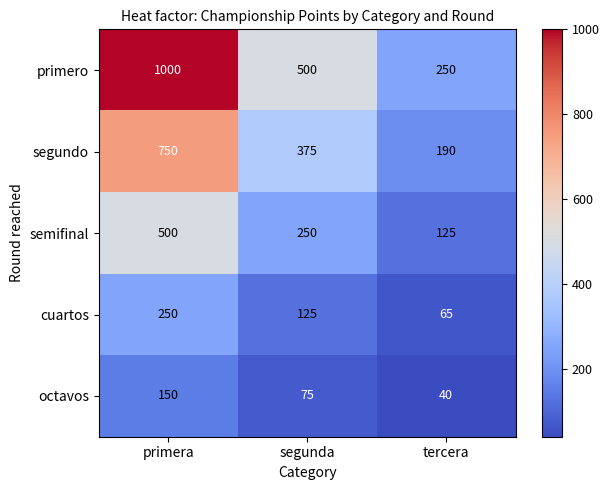

The semifinal series shows 125 at tercera. True or false?

True